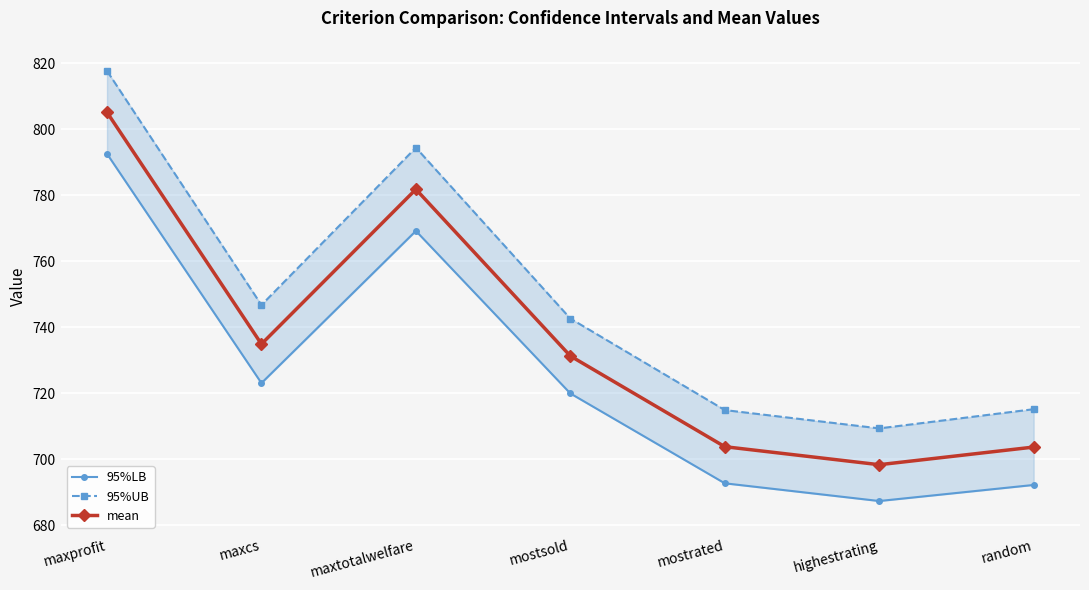

The value of 95%LB at mostsold is 216.3. True or false?

False